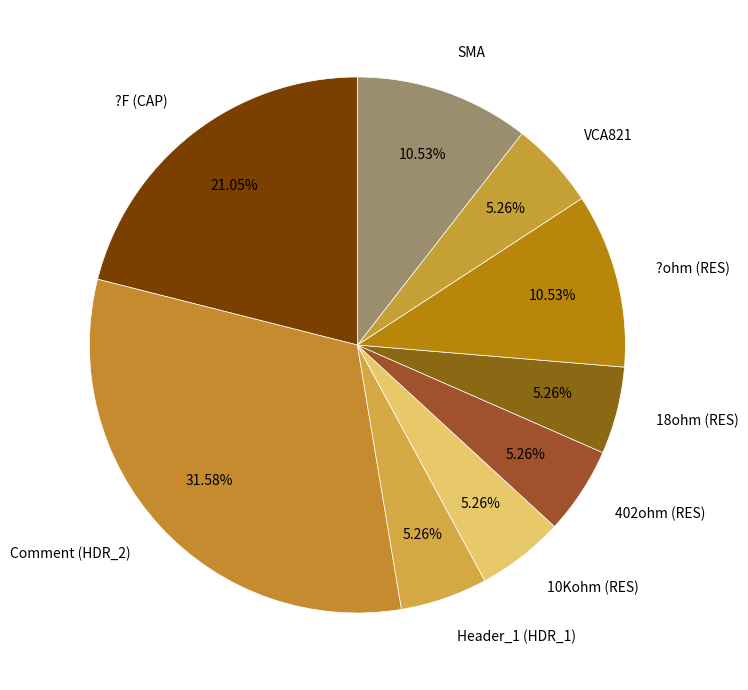

Do VCA821 and 18ohm (RES) together represent more than half of the pie?

No